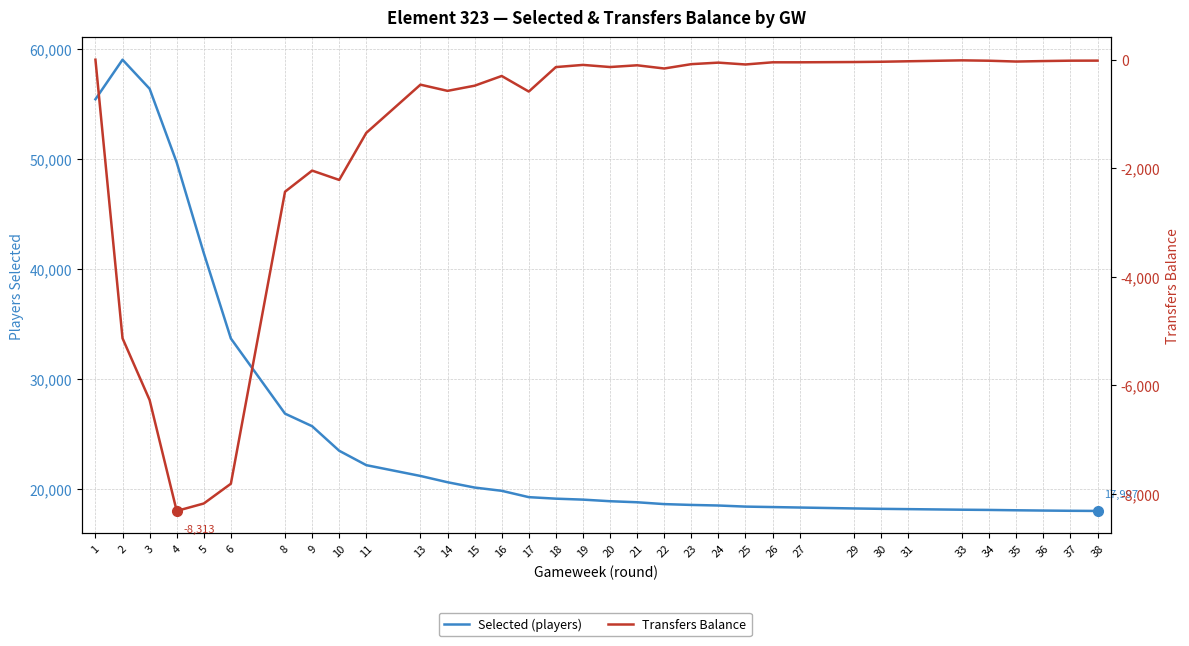

Where is Selected (players) nearest to the value 38498?

5